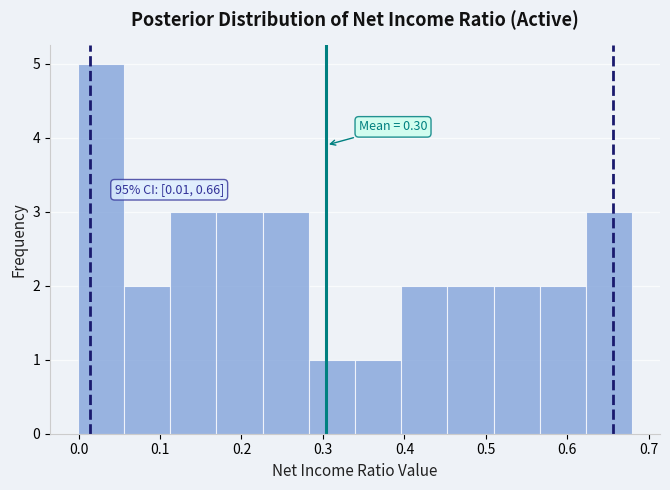

Which range on the x-axis has the tallest bar?

0.00 to 0.06